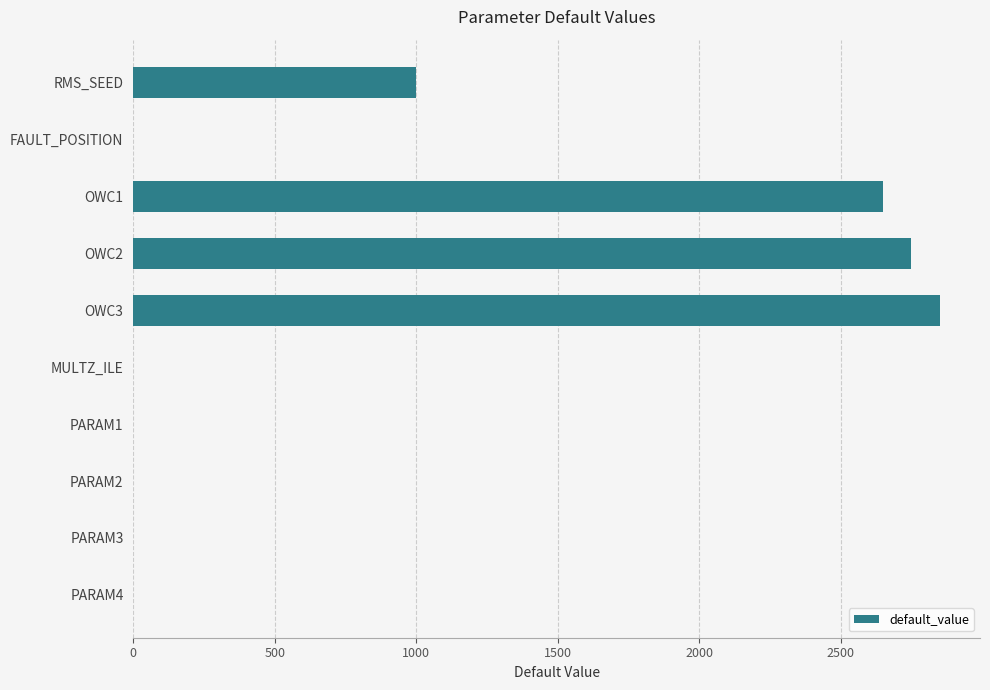

Are the bars horizontal?

Yes